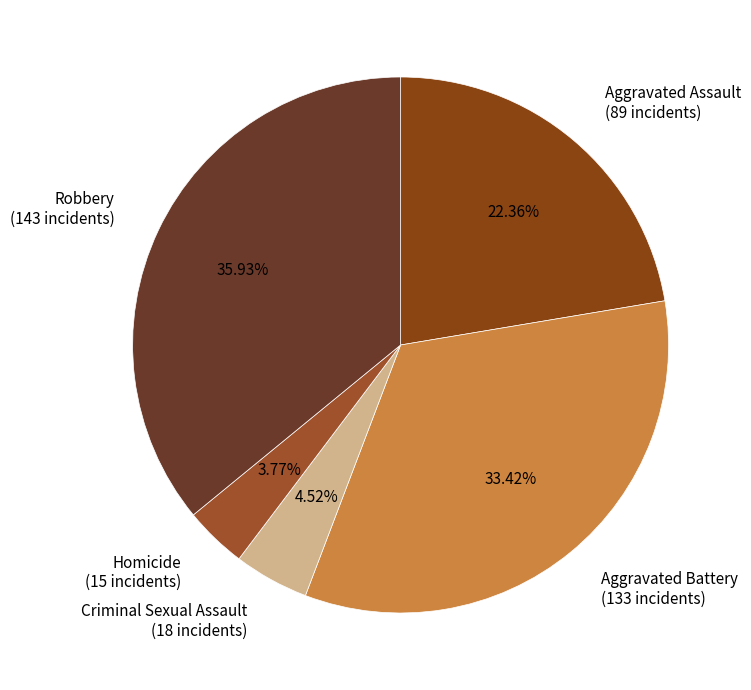

The Robbery slice represents 36% of the pie. True or false?

True